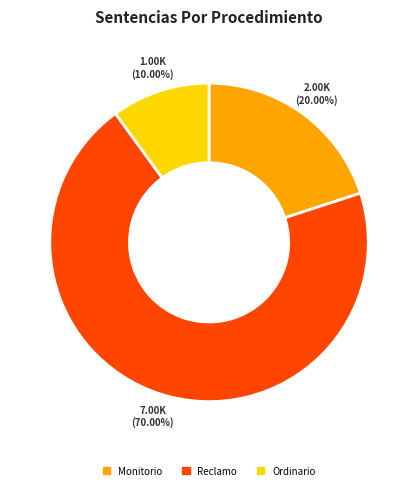

What is the ratio of the value at Monitorio to the value at Reclamo?

0.3